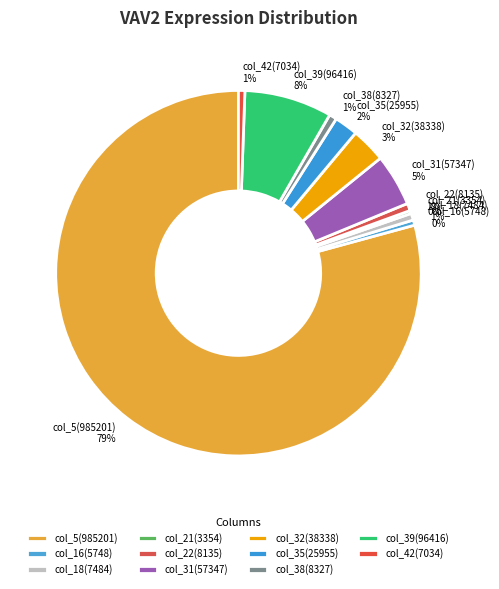

Combined, do col_42(7034) and col_39(96416) account for over 50%?

No